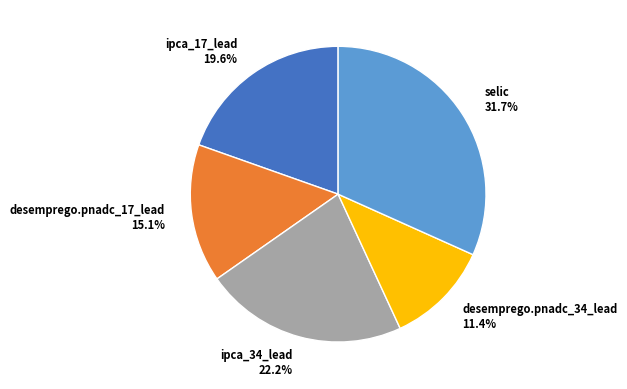

Is ipca_34_lead the majority of the pie?

No